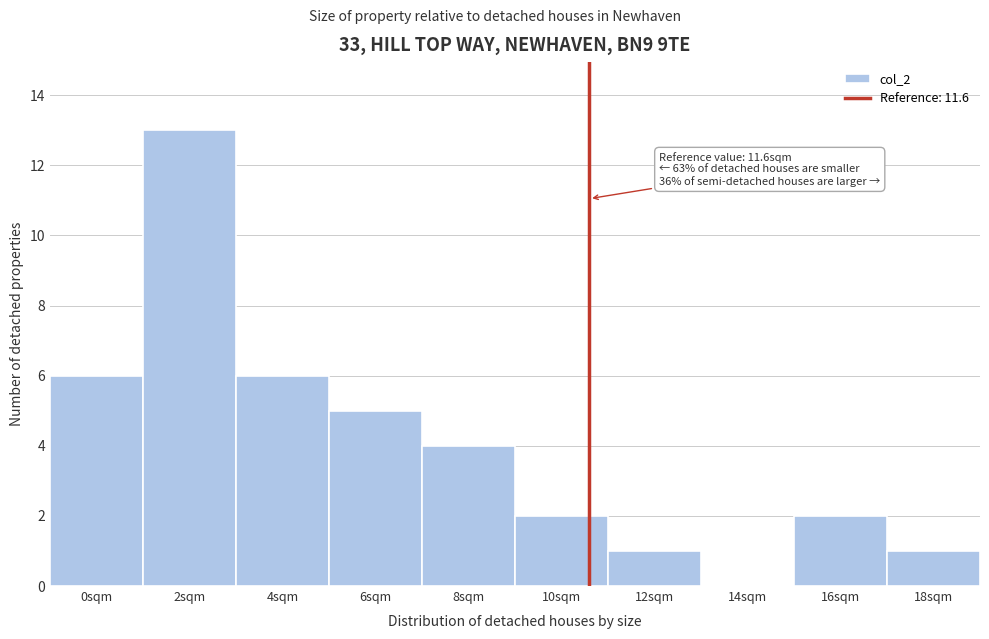

Reading left to right, transcribe all the data shown in this chart.

0sqm=6	2sqm=13	4sqm=6	6sqm=5	8sqm=4	10sqm=2	12sqm=1	14sqm=0	16sqm=2	18sqm=1